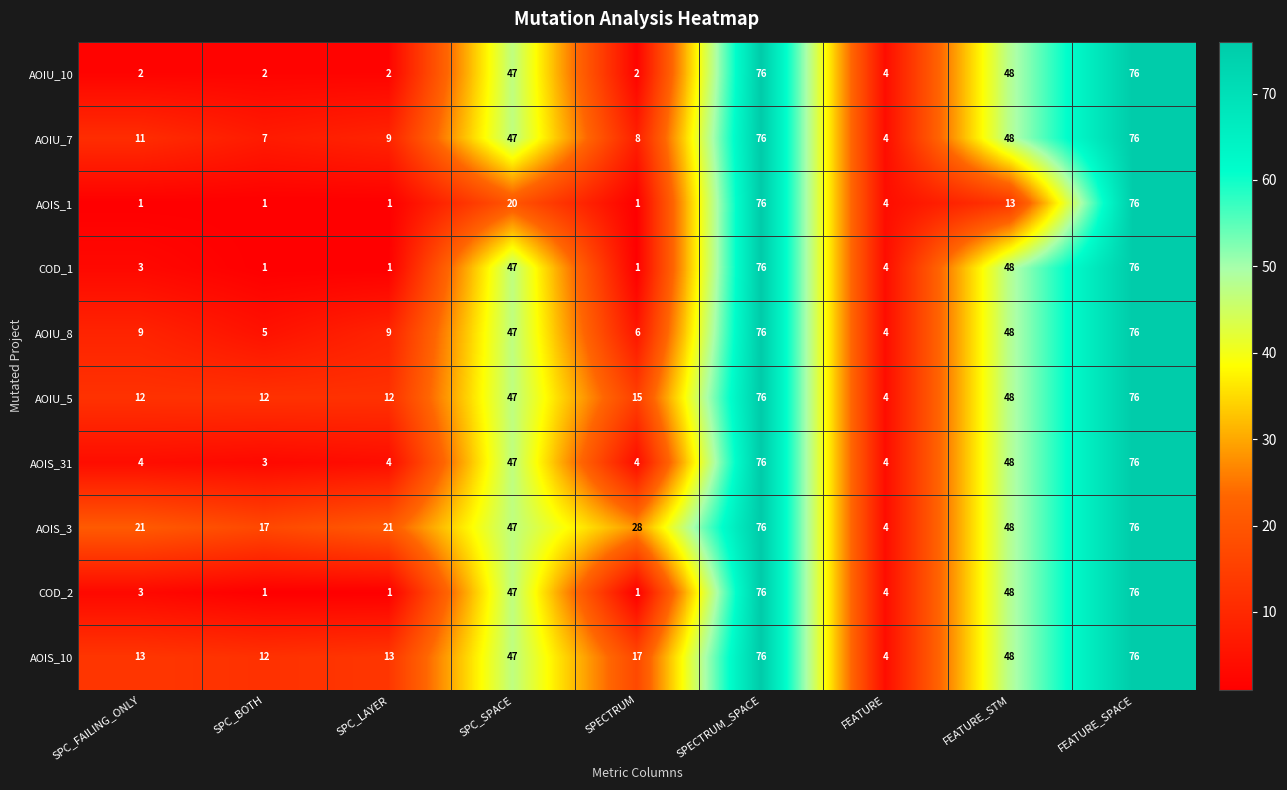

What is the spread (max minus min) of values at SPC_BOTH?

16